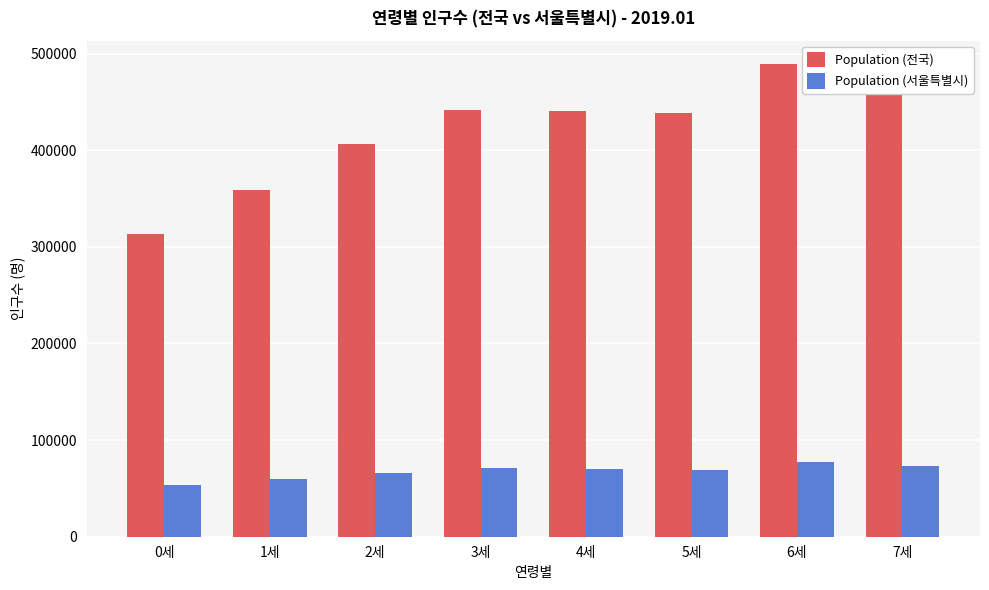

What is the total value across all series at 0세?

367348